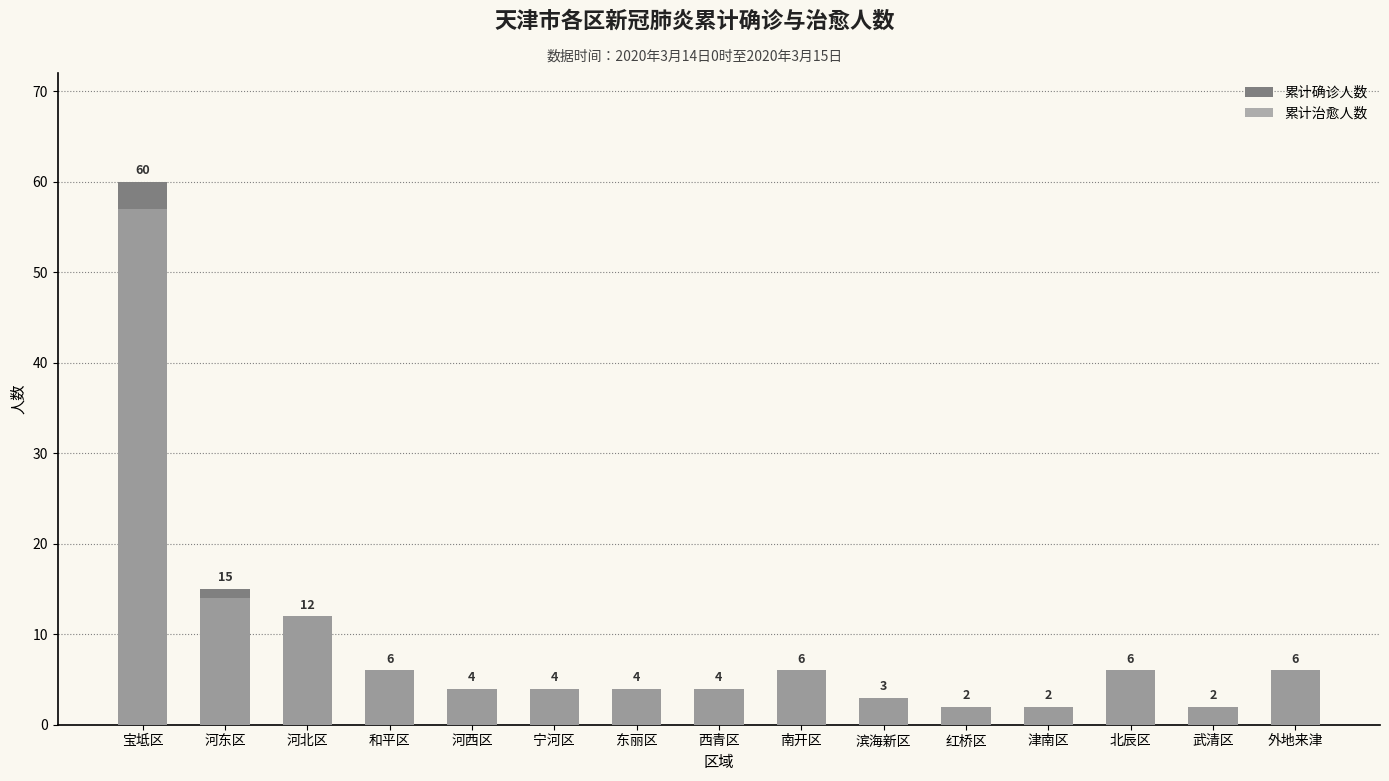

Where is 累计确诊人数 nearest to the value 31?

河东区